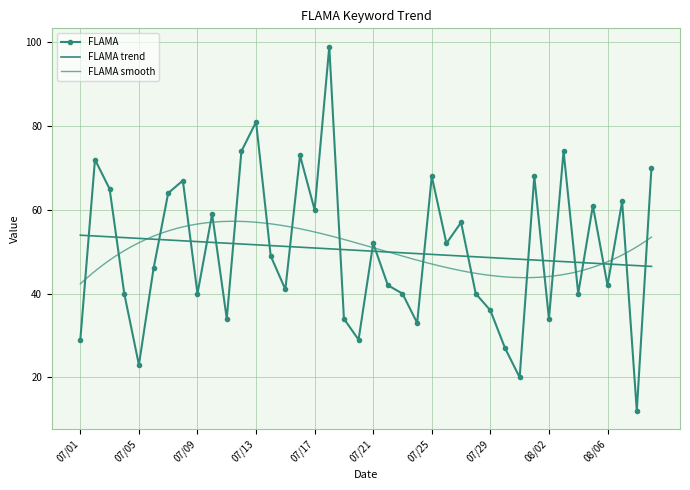

What is the label of the 16th point from the left?

07/16